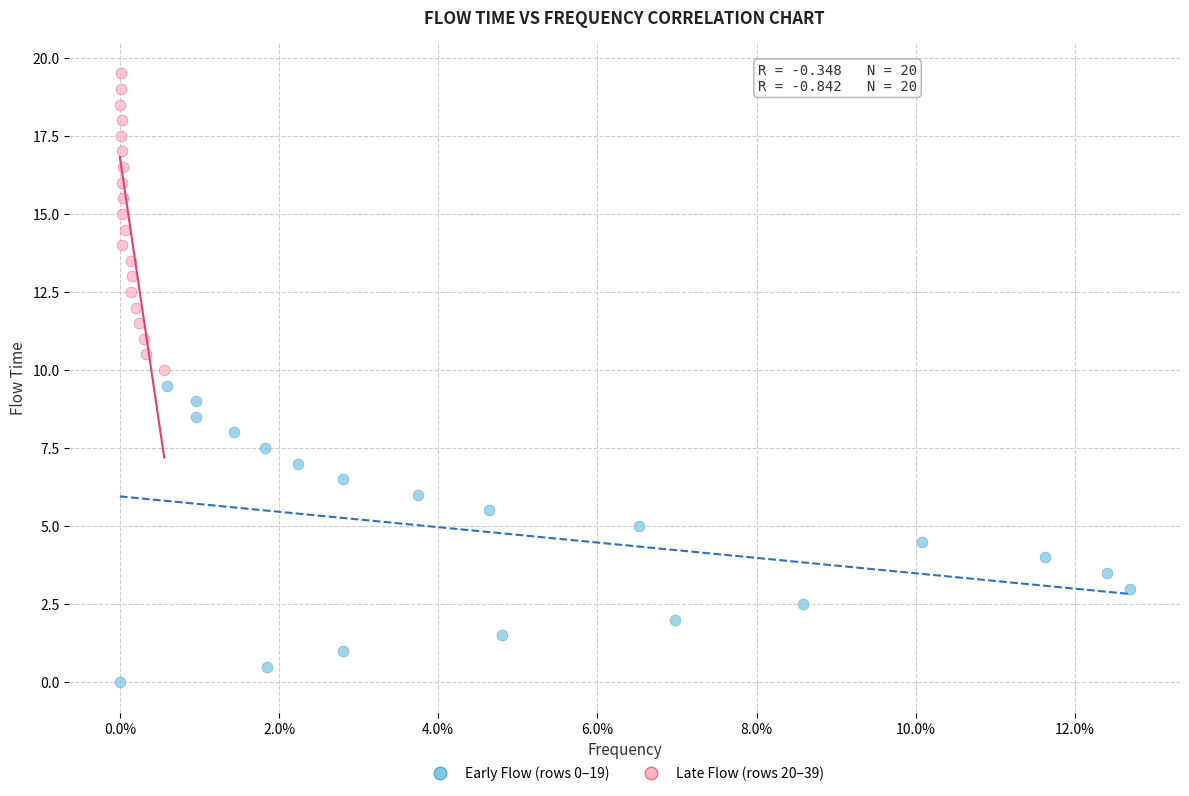

Which series contains the lowest Y value?

Early Flow (rows 0–19)